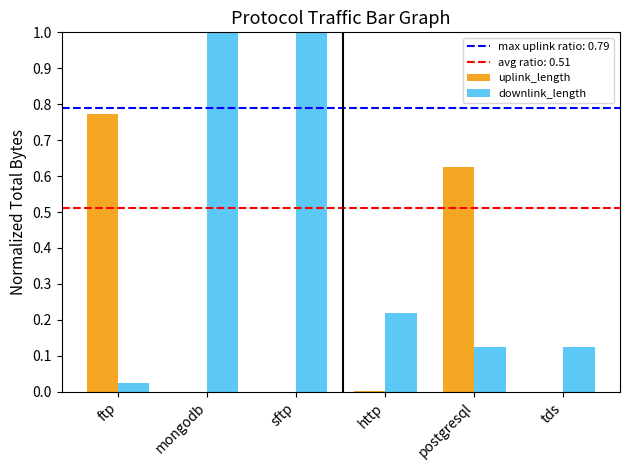

Is the value of downlink_length at ftp greater than the value of uplink_length at sftp?

Yes